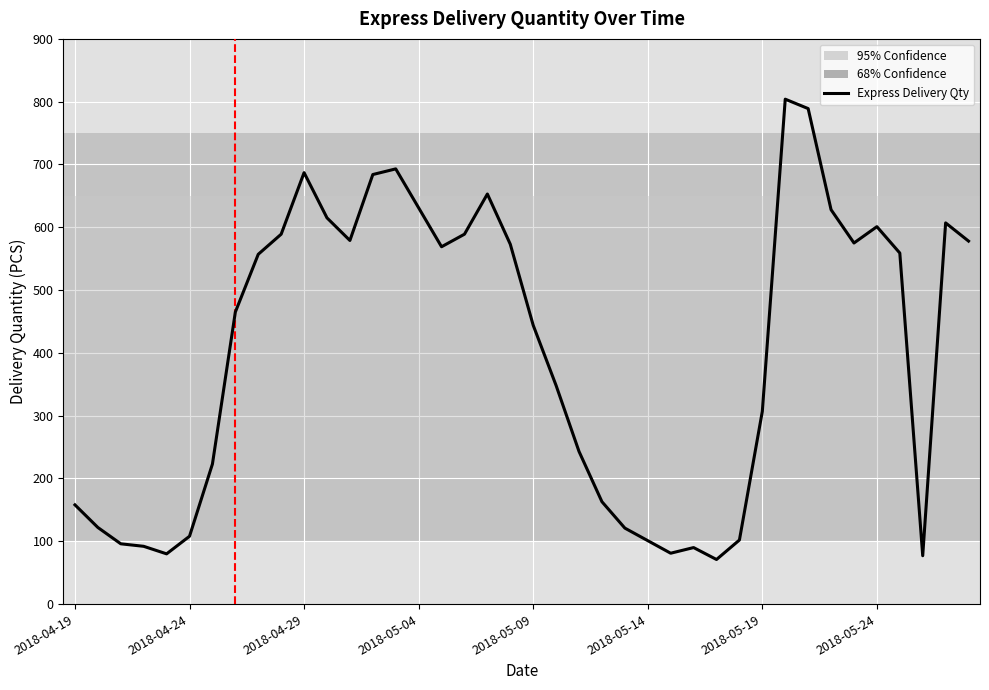

What is the difference between the maximum and minimum values?

733